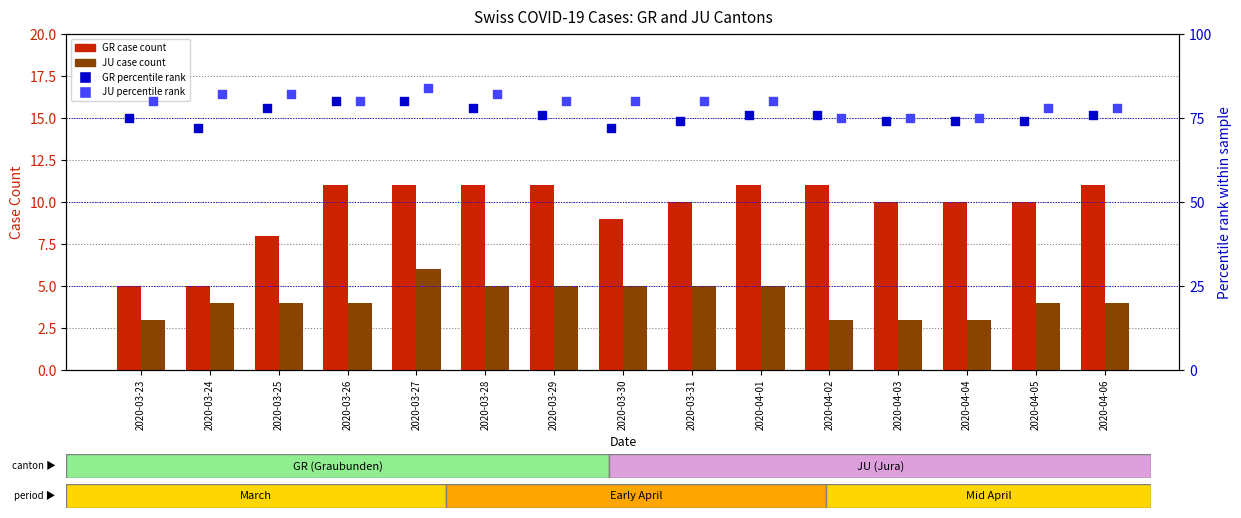

Which series has the largest total across all categories?

JU percentile rank